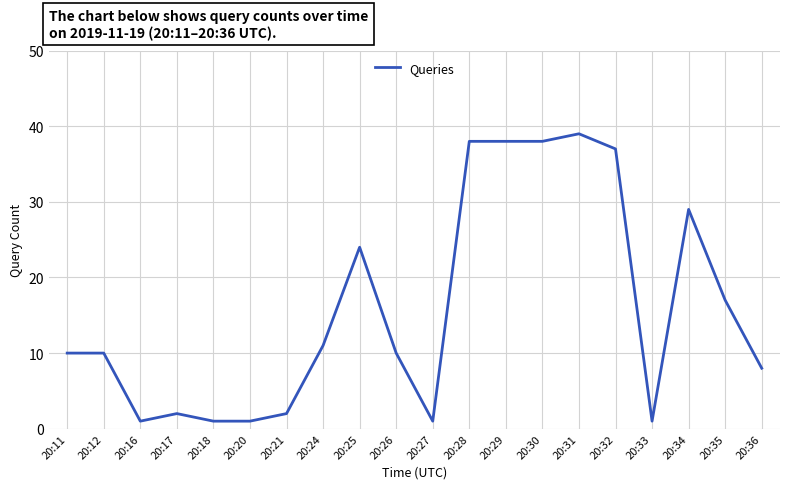

What is the change in value from 20:21 to 20:31?

+37